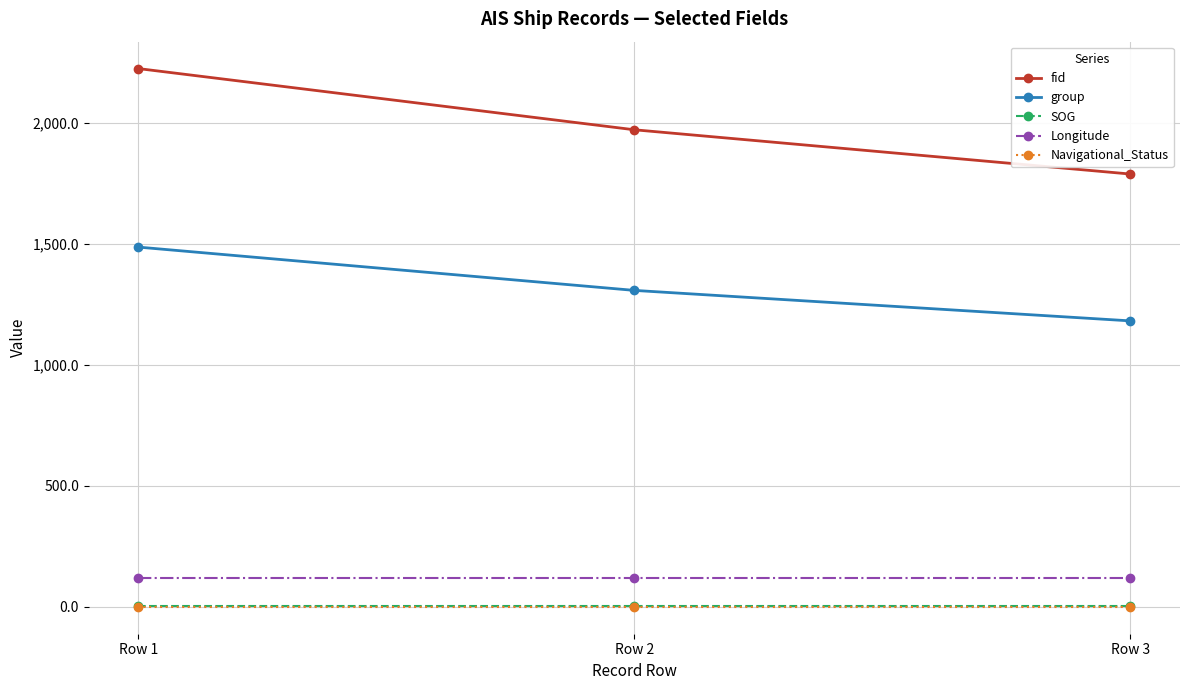

Does the chart have visible grid lines?

Yes